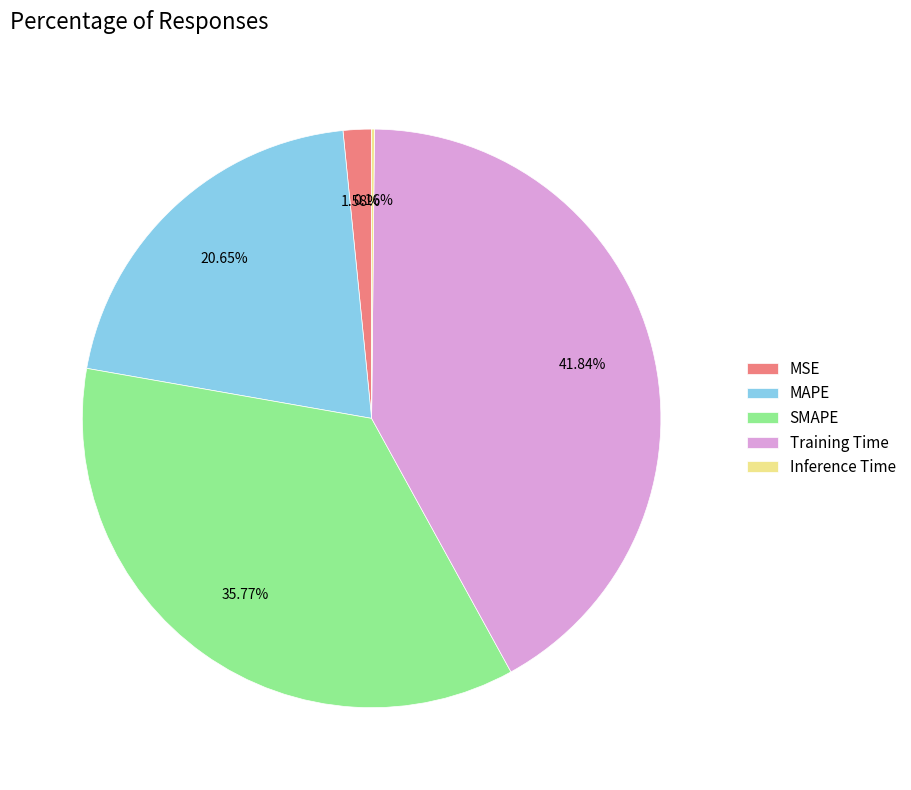

Is MSE the majority of the pie?

No